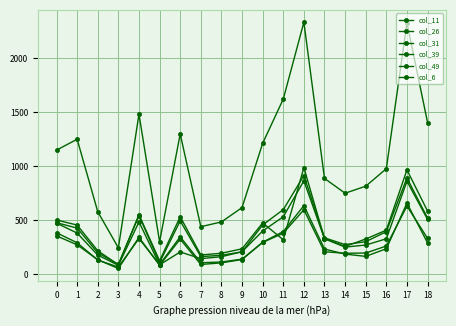

What is the lowest value of the col_49 series?

64